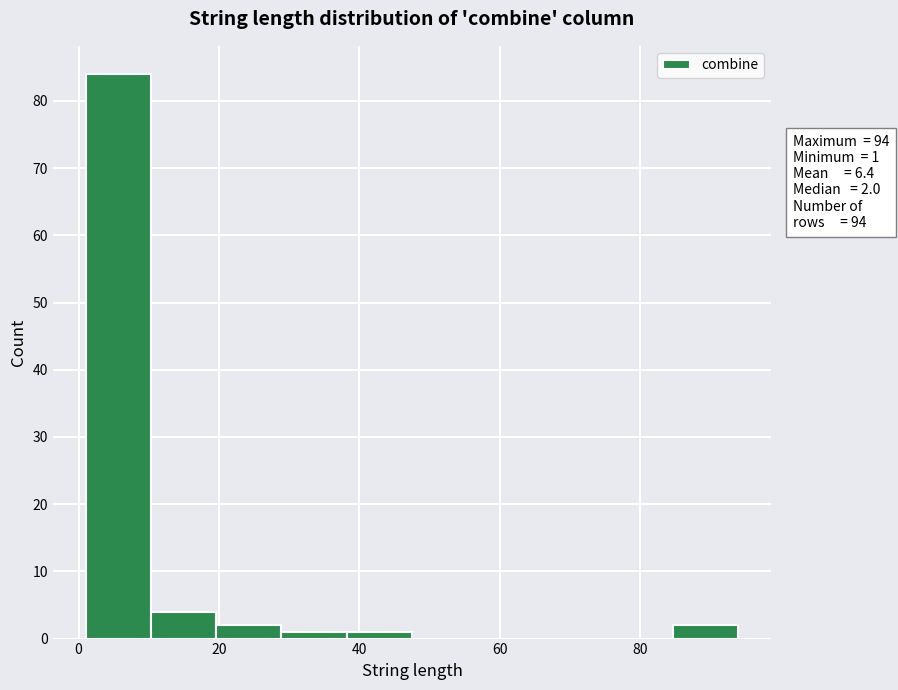

Which range on the x-axis has the tallest bar?

2 to 10